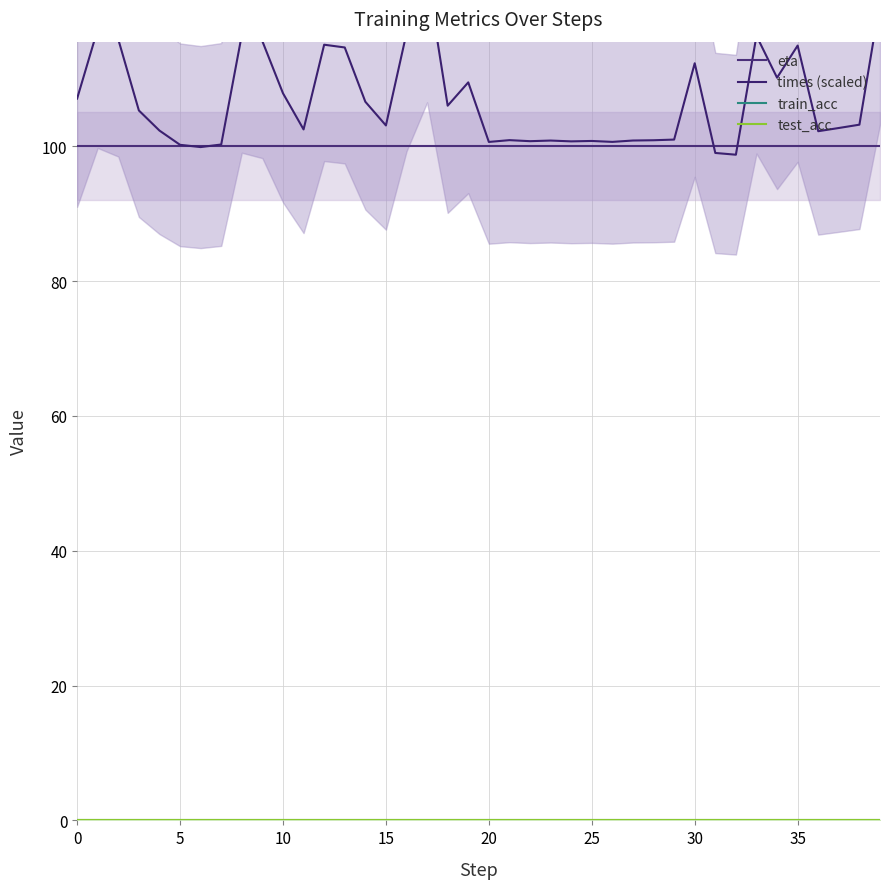

How many intersections are there between times (scaled) and eta?

4